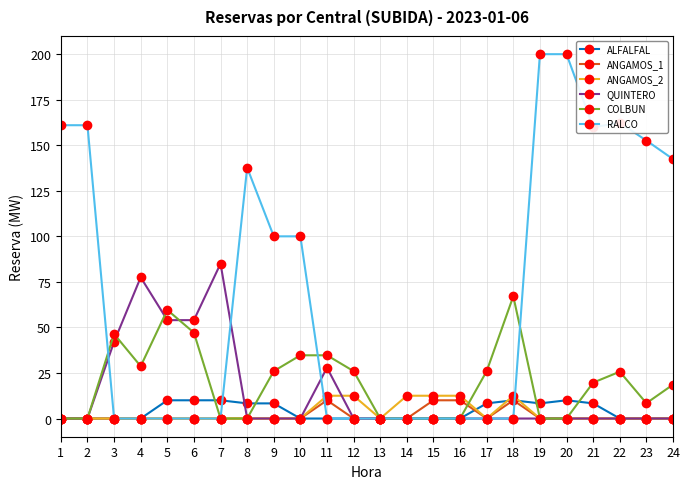

How many lines are shown in the chart?

6